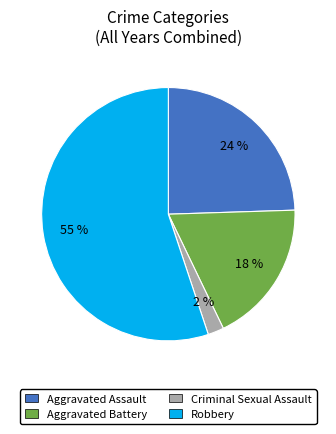

Is it true that Robbery is 21% of the pie?

False